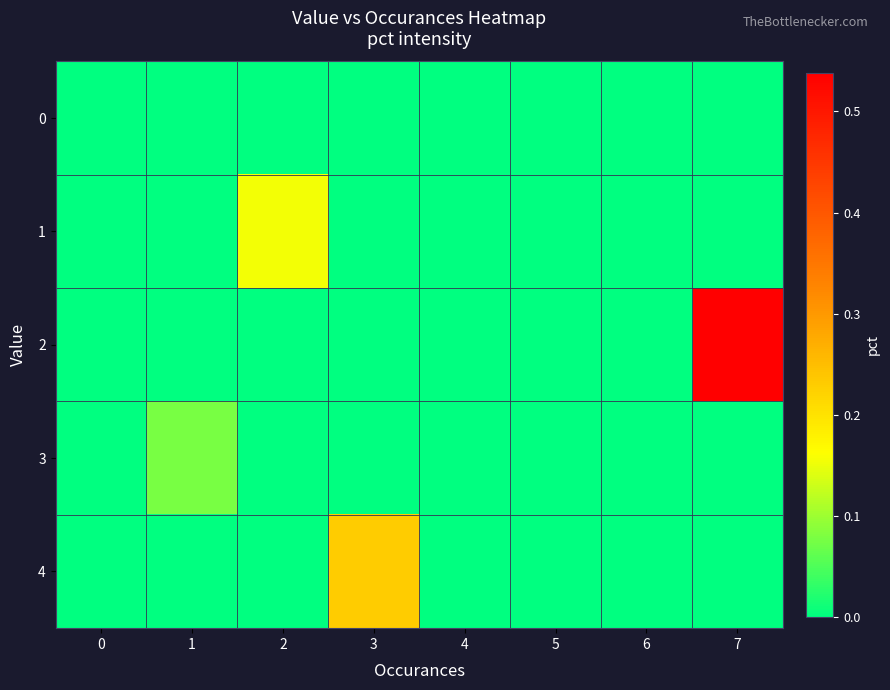

Reading right to left, extract all data points from this chart.

0: 7=0.0	6=0.0	5=0.0	4=0.0	3=0.0	2=0.0	1=0.0	0=0.0
1: 7=0.0	6=0.0	5=0.0	4=0.0	3=0.0	2=0.2	1=0.0	0=0.0
2: 7=0.5	6=0.0	5=0.0	4=0.0	3=0.0	2=0.0	1=0.0	0=0.0
3: 7=0.0	6=0.0	5=0.0	4=0.0	3=0.0	2=0.0	1=0.1	0=0.0
4: 7=0.0	6=0.0	5=0.0	4=0.0	3=0.2	2=0.0	1=0.0	0=0.0